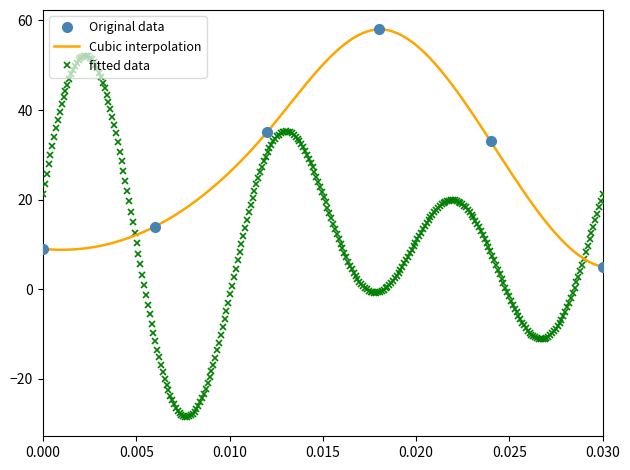

True or false: Original data has more than 1 points higher than both neighbors.

False